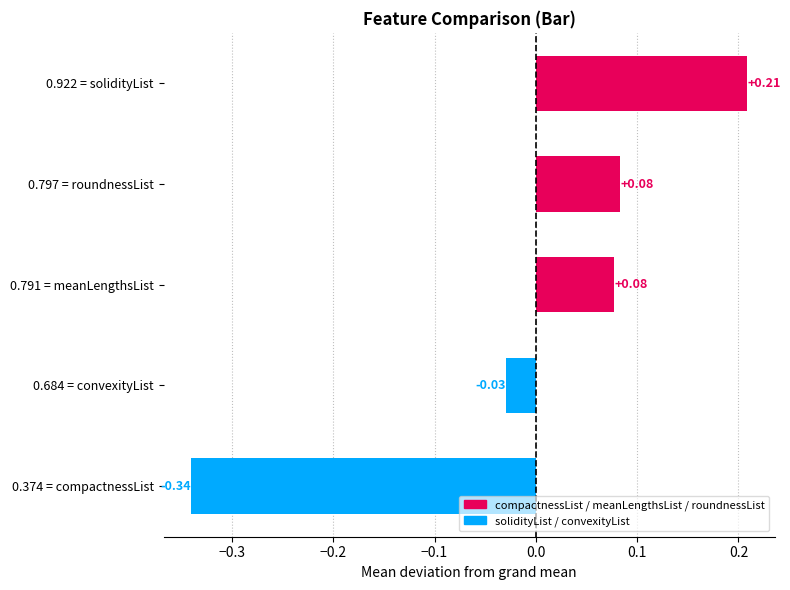

Which series has the largest total across all categories?

solidityList